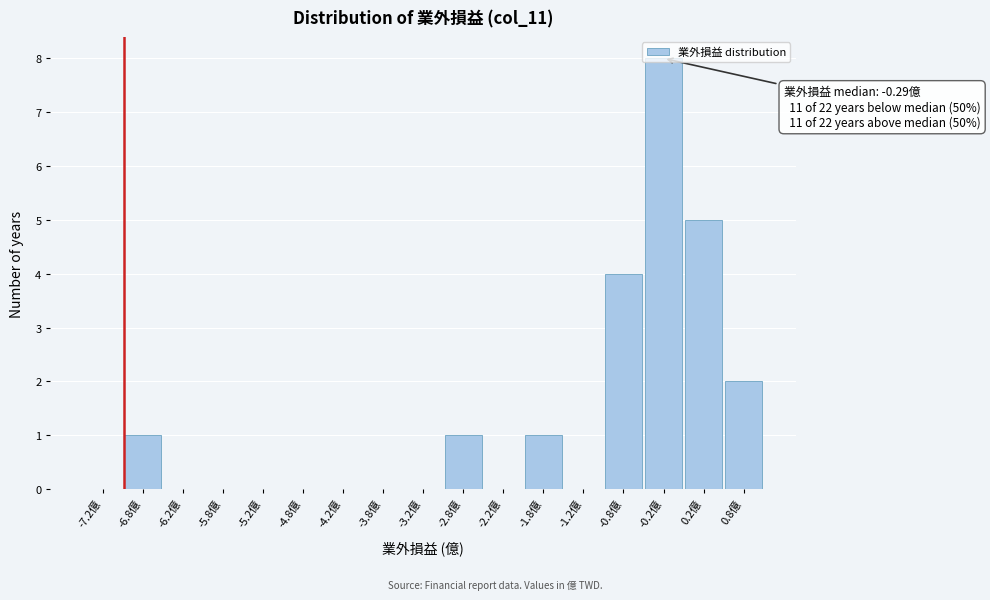

Which range on the x-axis has the tallest bar?

-0.5 to 0.0